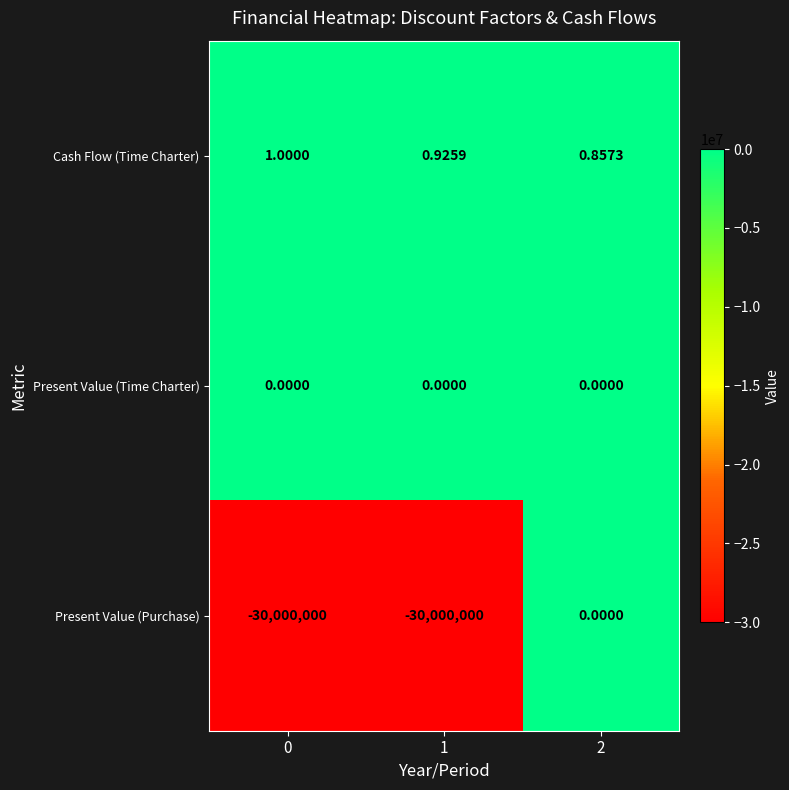

Which series has the largest total across all categories?

Cash Flow (Time Charter)